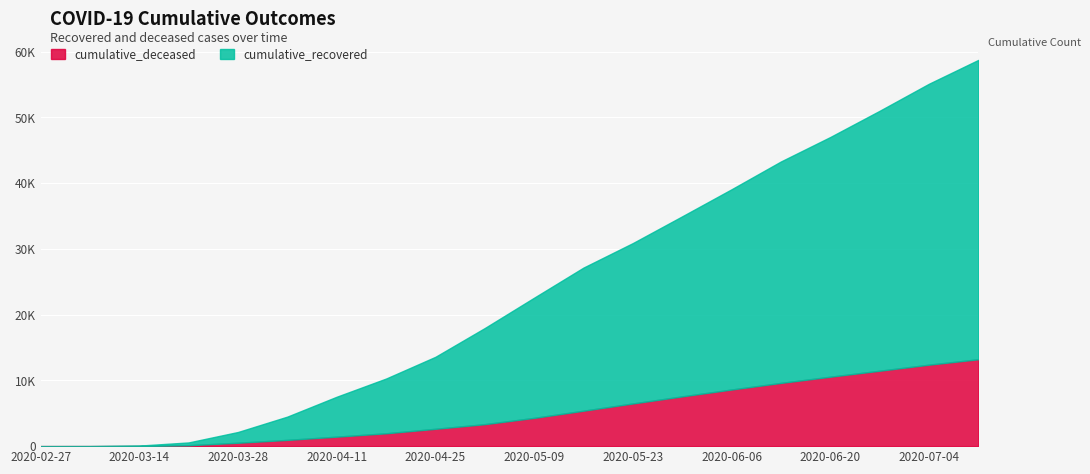

Between 2020-04-25 and 2020-07-11, which series saw the biggest shift?

cumulative_recovered